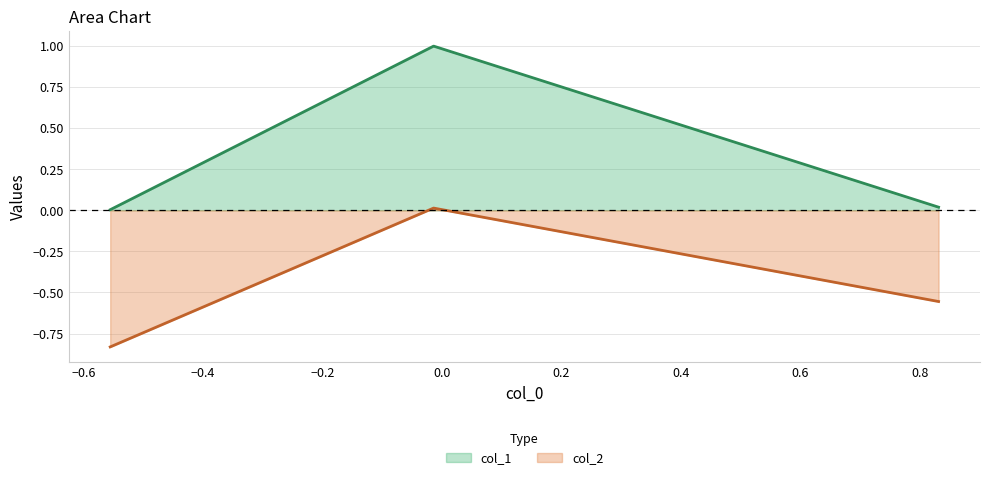

What is the maximum value shown in the chart?

1.0